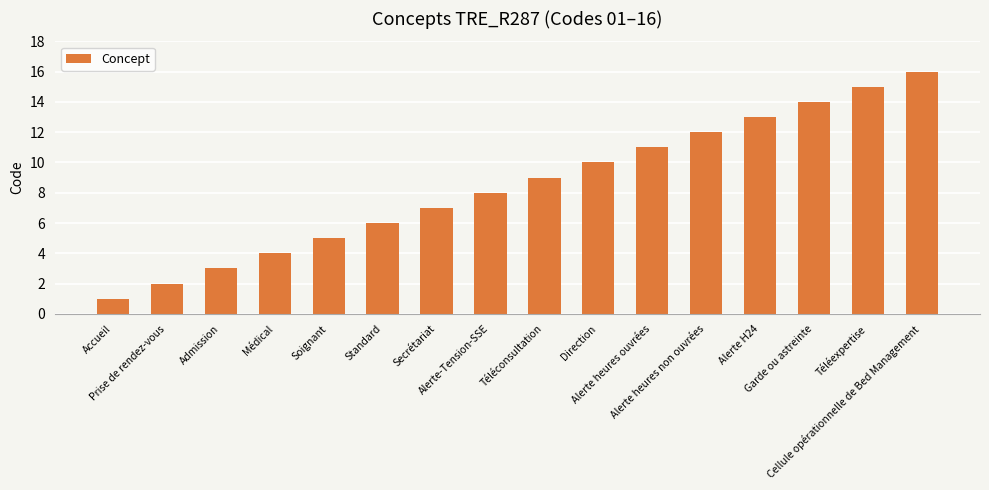

What is the label of the 3rd bar from the right?

Garde ou astreinte